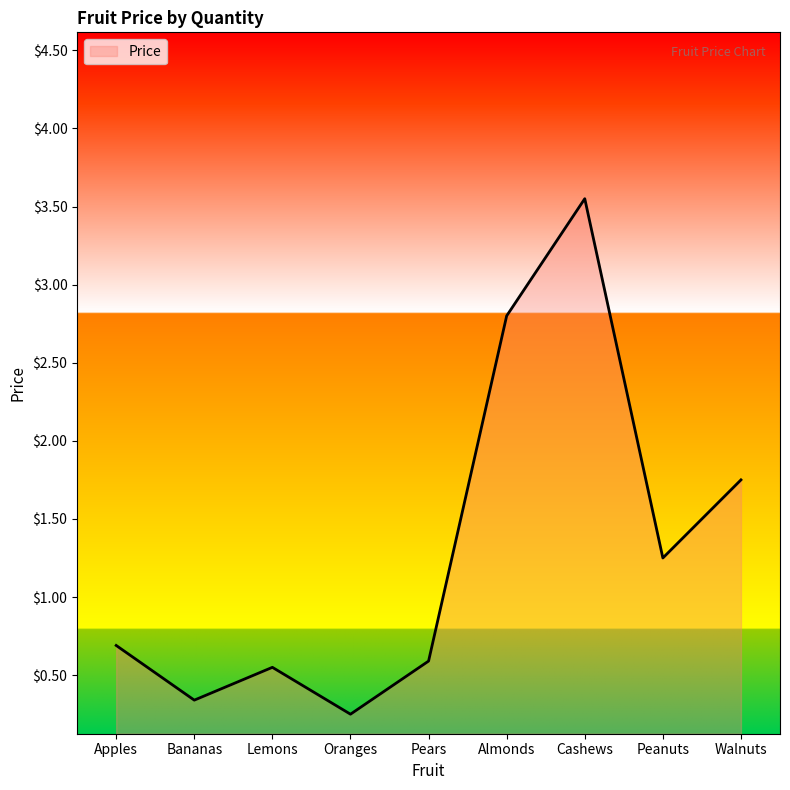

True or false: the data has more than 1 interior local peaks.

True